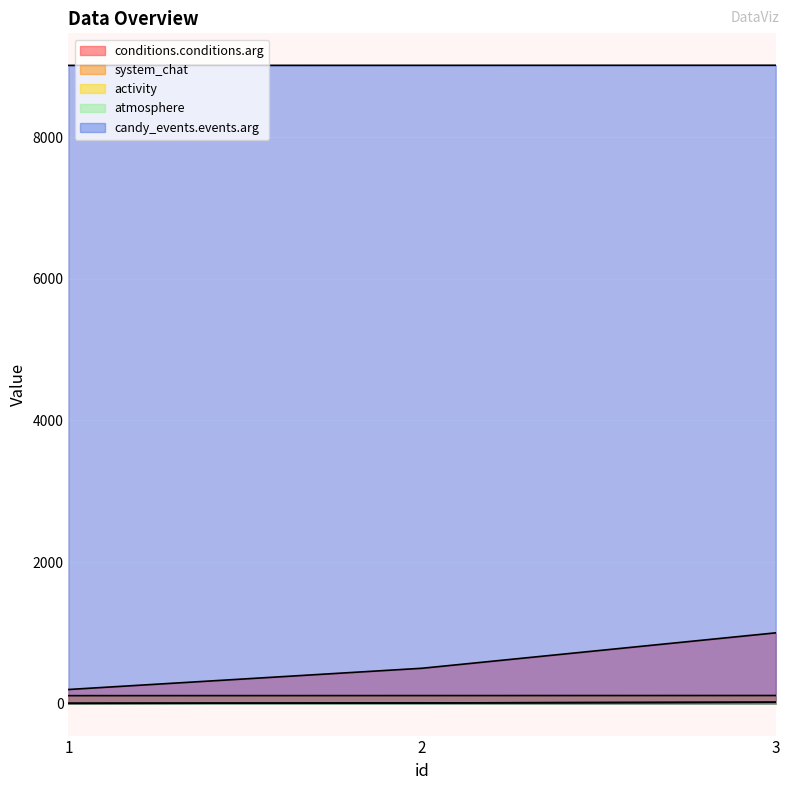

How many lines are shown in the chart?

5